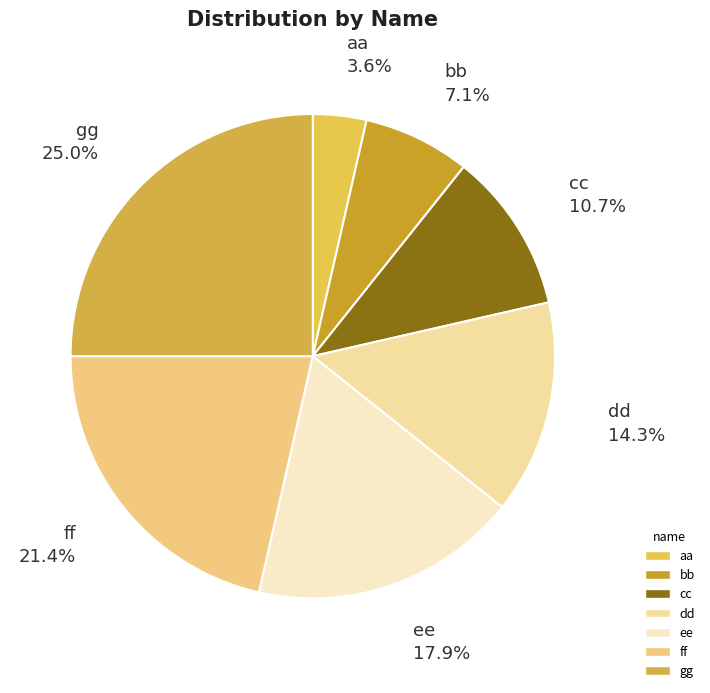

Between cc and gg, which is larger?

gg